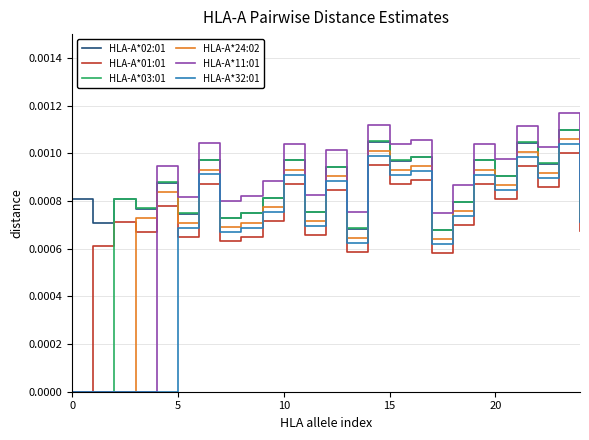

Which series has the widest spread of values?

HLA-A*11:01